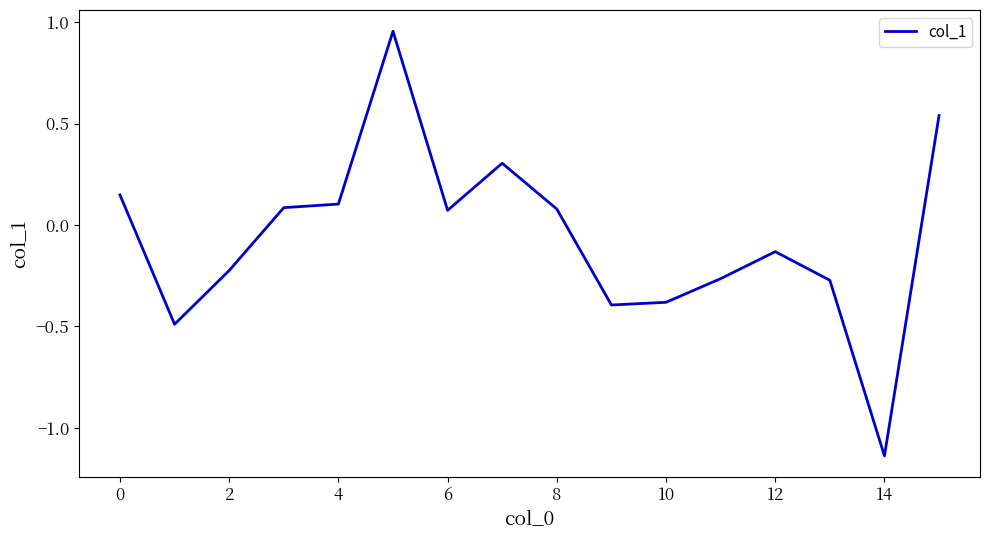

Count the number of values greater than 0.

8